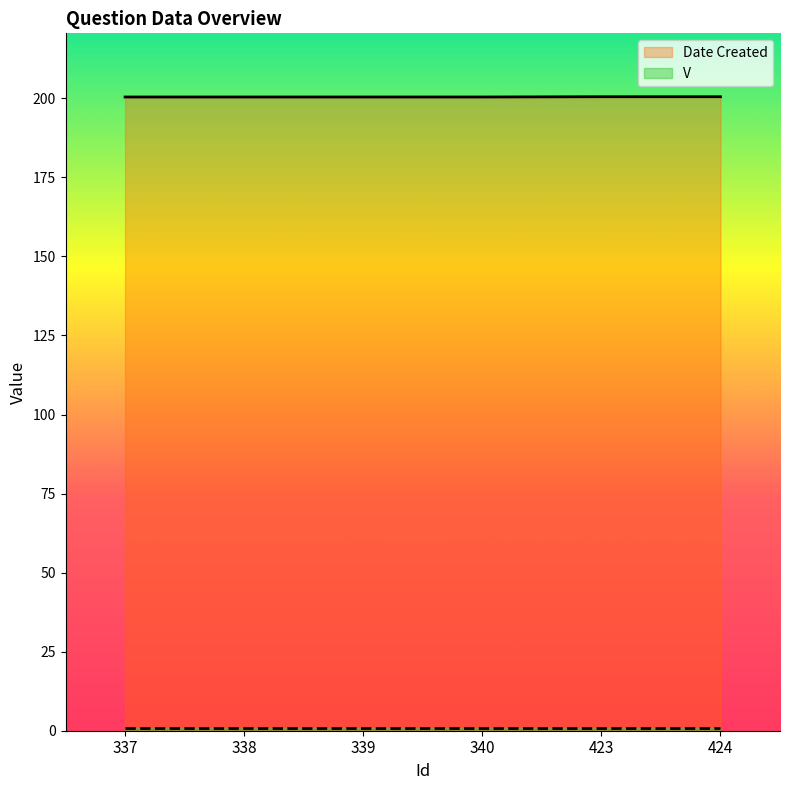

What is the value of the Date Created point at the 1st from the left?

200.4